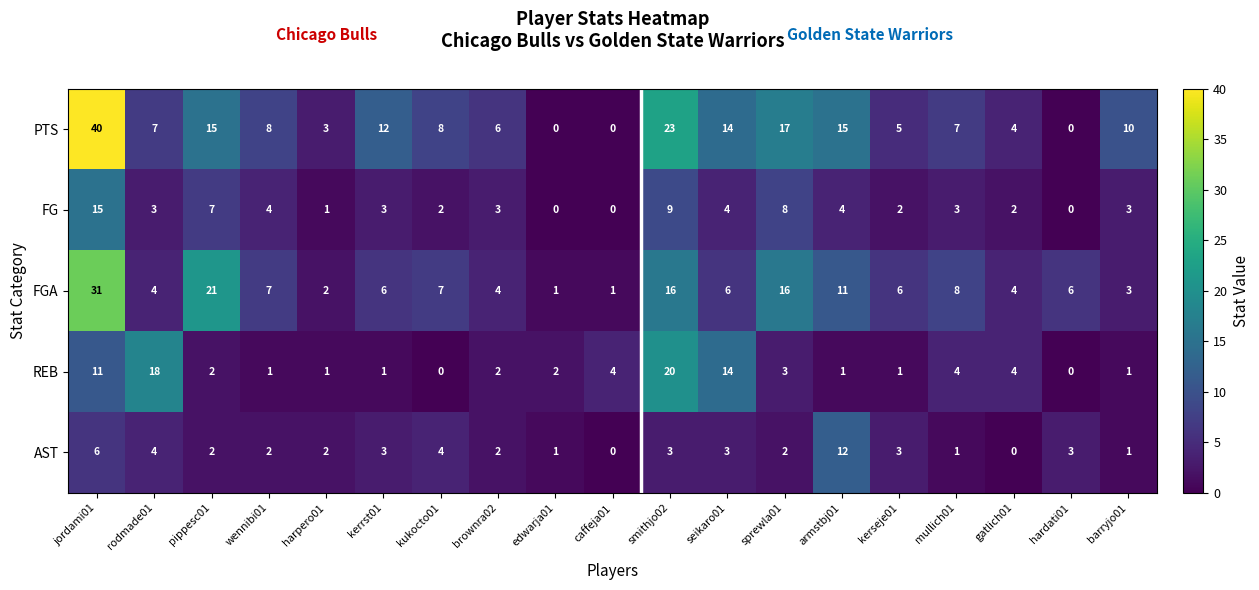

What is the sum of all PTS values?

194